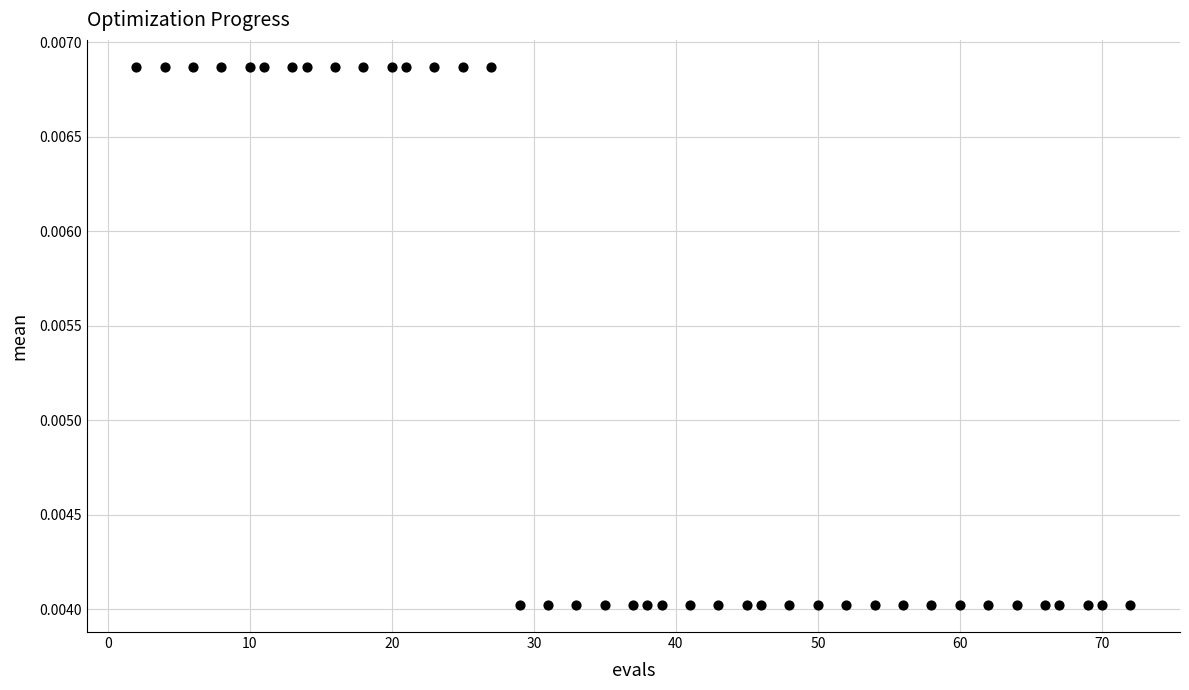

What is the range of X values (max minus min)?

70.0